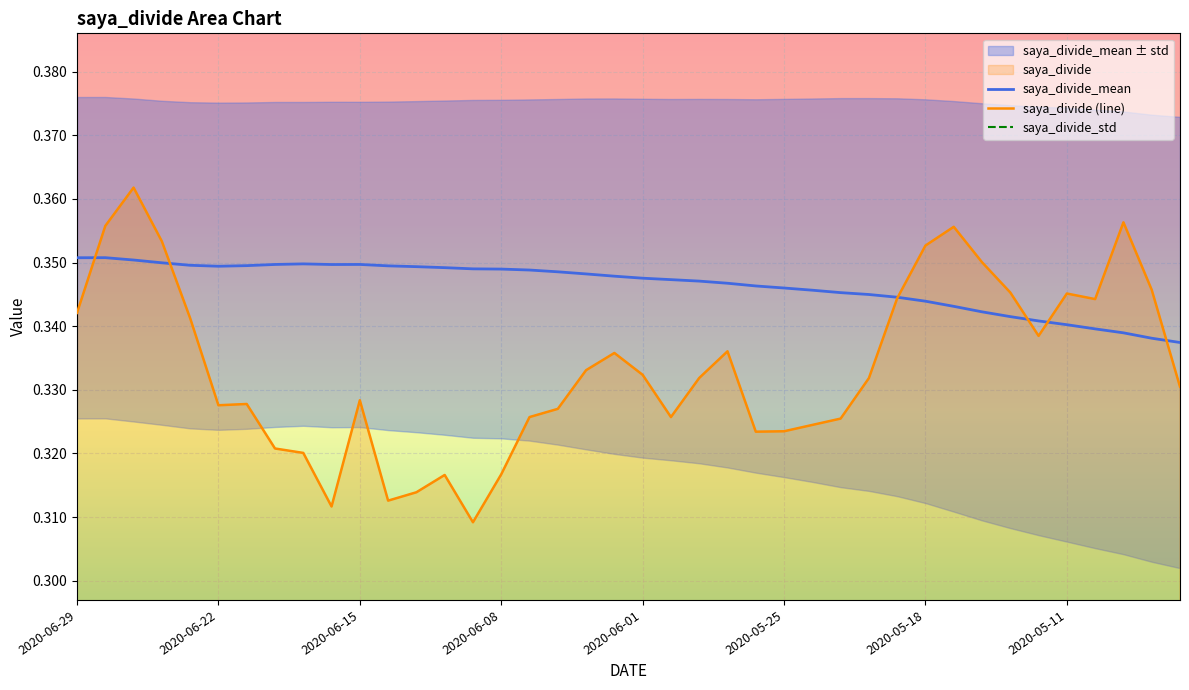

At 2020-06-17, list the series in order from largest to smallest.

saya_divide_mean, saya_divide, saya_divide_std